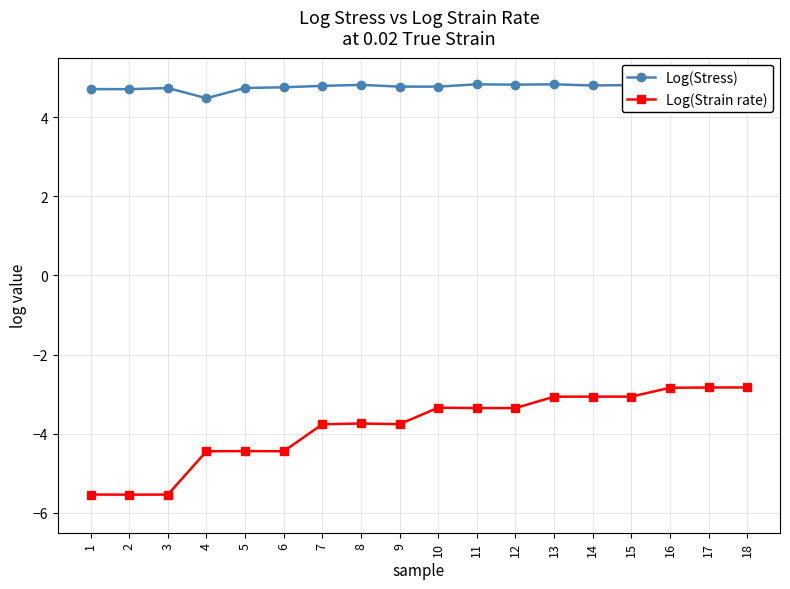

What is the approximate value of Log(Stress) at 12?

4.8